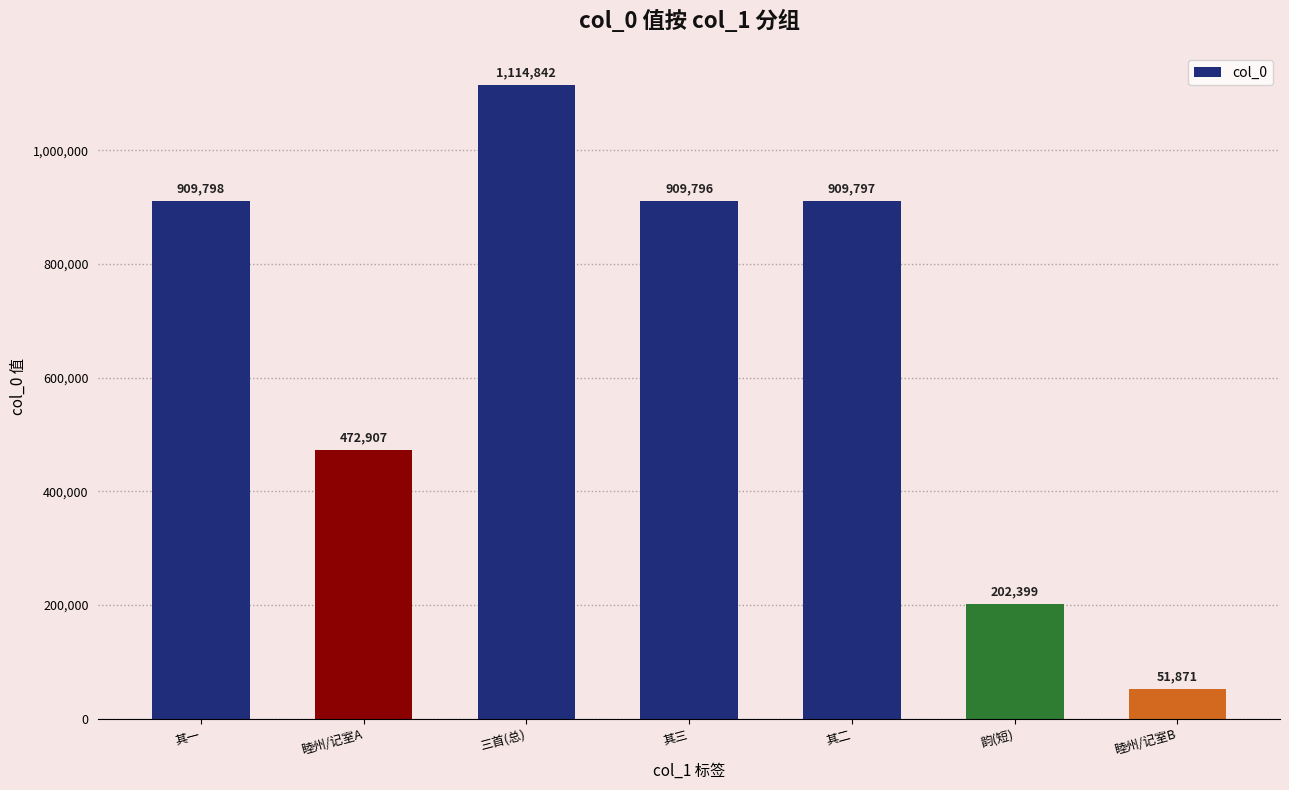

List the labels in order of value, smallest first.

睦州/记室B, 韵(短), 睦州/记室A, 其三, 其二, 其一, 三首(总)